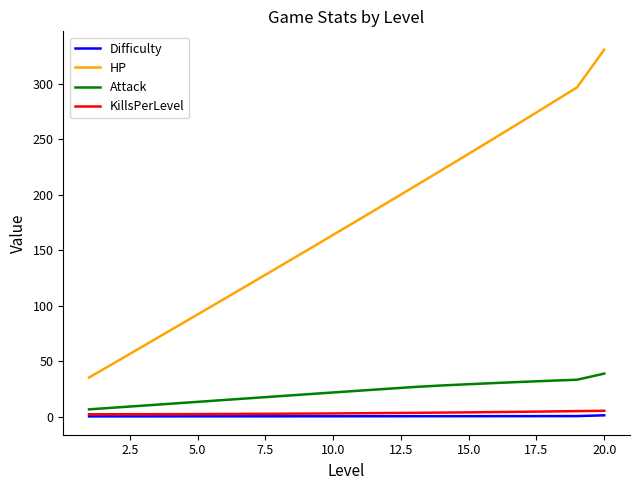

Which series has the largest total across all categories?

HP